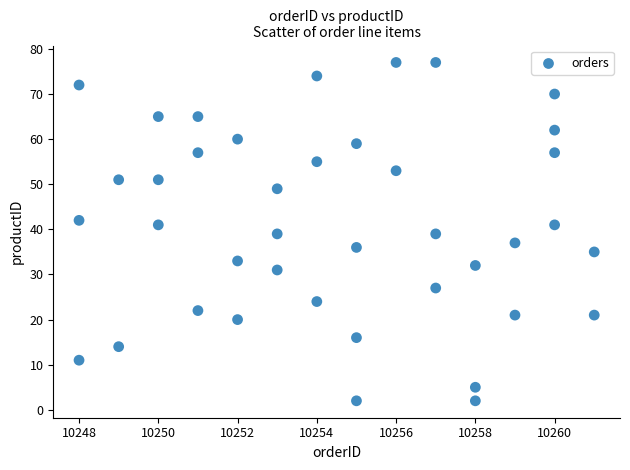

What is the range of Y values (max minus min)?

75